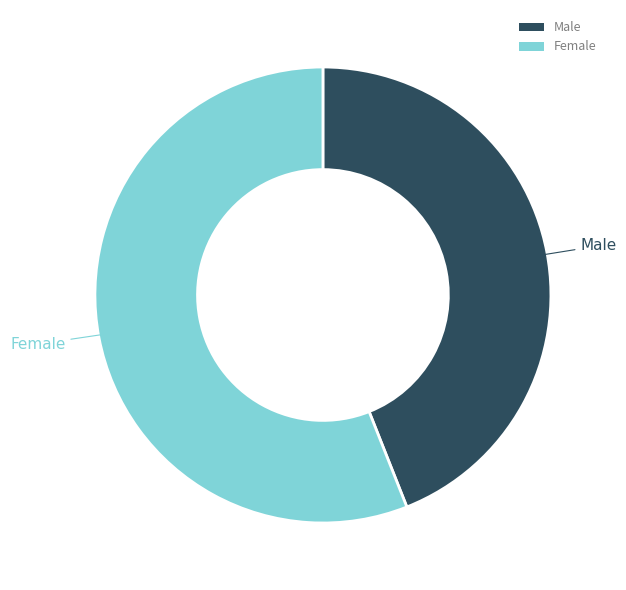

Which category has the smallest portion of the pie?

Male